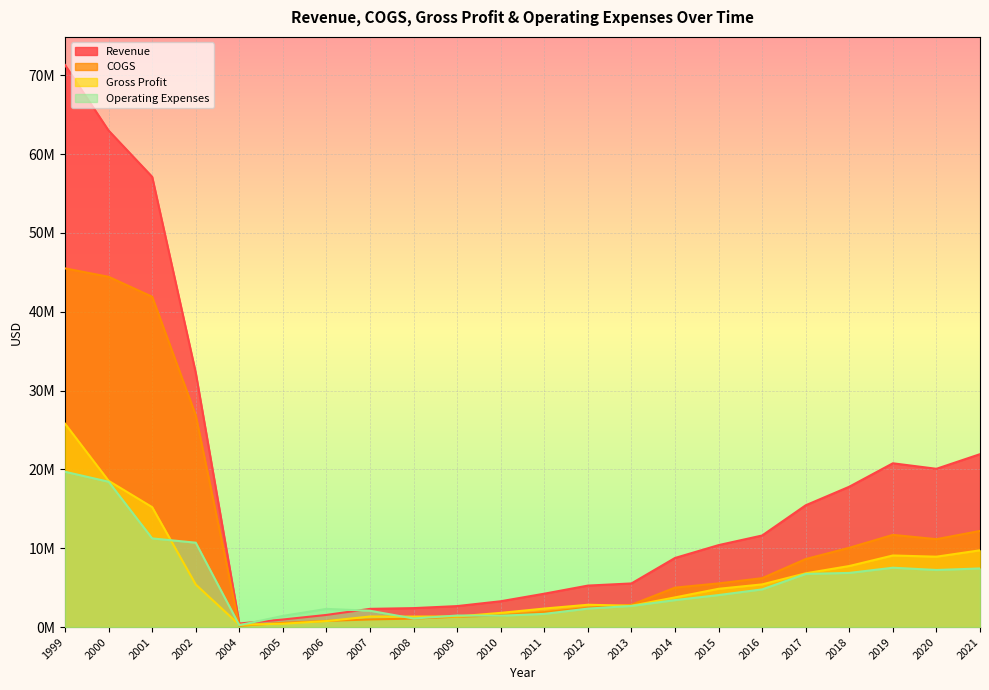

Does the chart display data point markers on the line(s)?

No